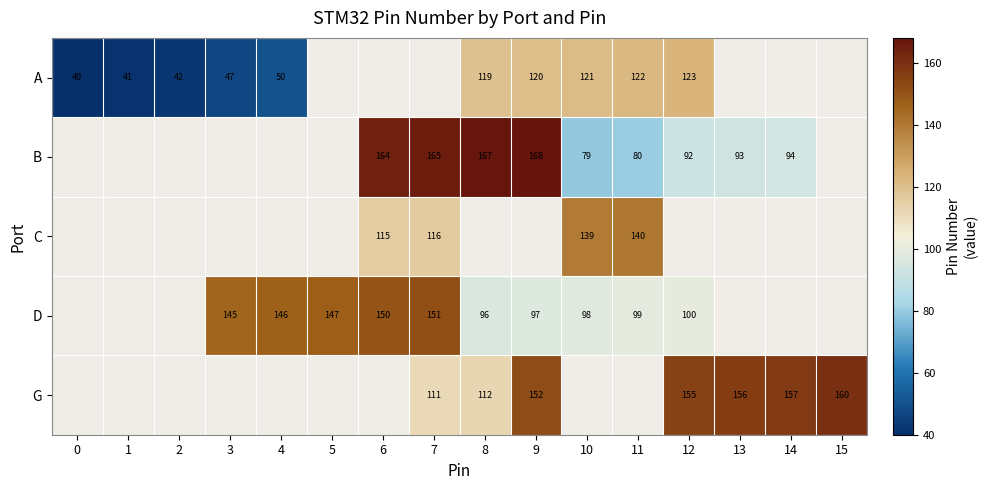

What is the sum of the D values at 8 and 11?

195